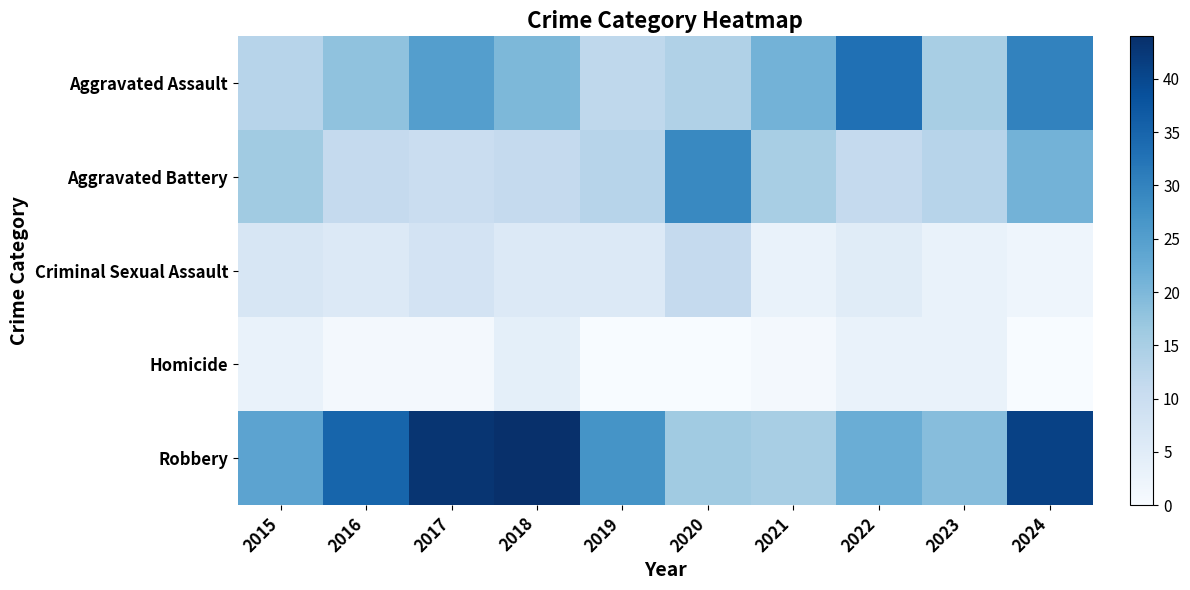

Reading left to right, what are all the values shown in this chart?

Aggravated Assault: 2015=13	2016=18	2017=25	2018=20	2019=12	2020=14	2021=21	2022=33	2023=15	2024=30
Aggravated Battery: 2015=16	2016=11	2017=10	2018=11	2019=13	2020=29	2021=15	2022=11	2023=13	2024=21
Criminal Sexual Assault: 2015=7	2016=6	2017=8	2018=6	2019=6	2020=11	2021=3	2022=5	2023=3	2024=2
Homicide: 2015=3	2016=1	2017=1	2018=4	2019=0	2020=0	2021=1	2022=3	2023=3	2024=0
Robbery: 2015=24	2016=35	2017=43	2018=44	2019=27	2020=16	2021=15	2022=22	2023=19	2024=41